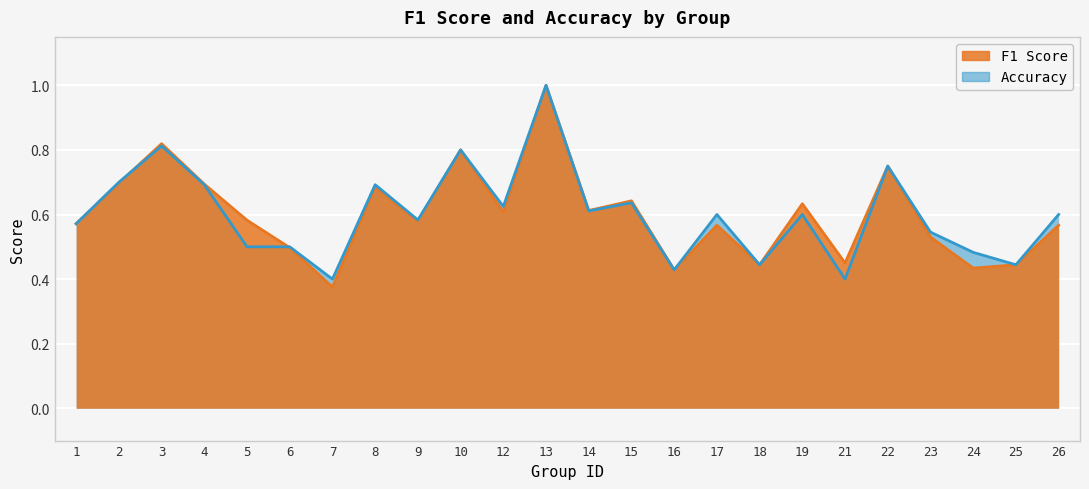

At which category is the sum across all series the highest?

13